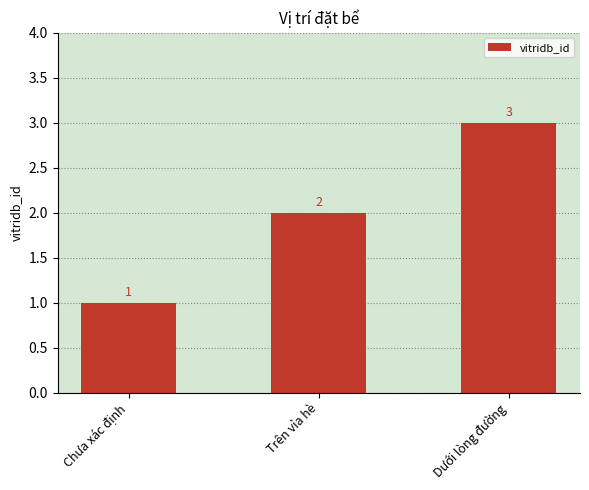

Which category has the highest value across all series?

Dưới lòng đường